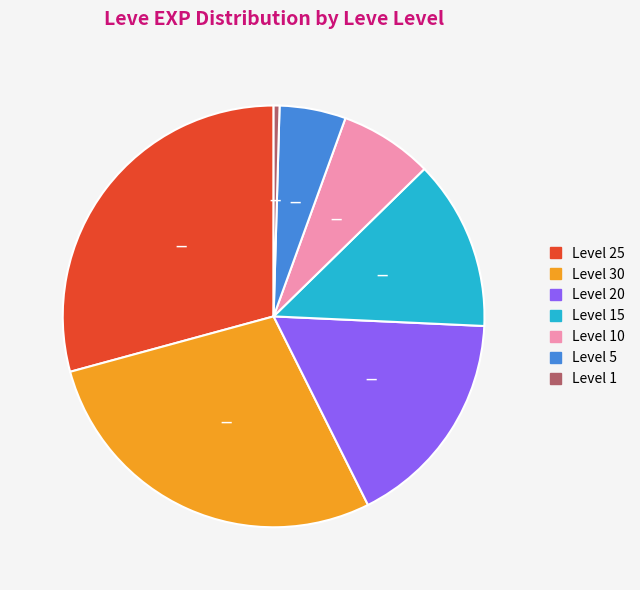

Is there a majority slice in this chart?

No